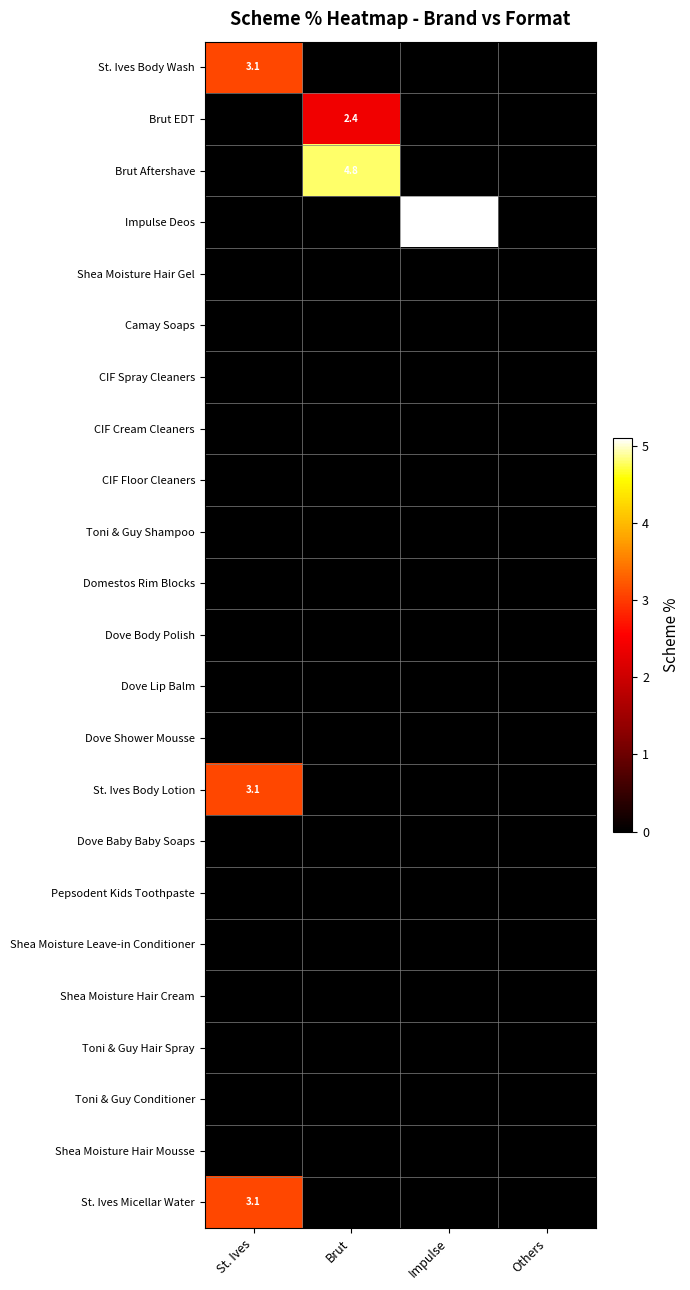

Which has a higher value, Others or St. Ives?

St. Ives